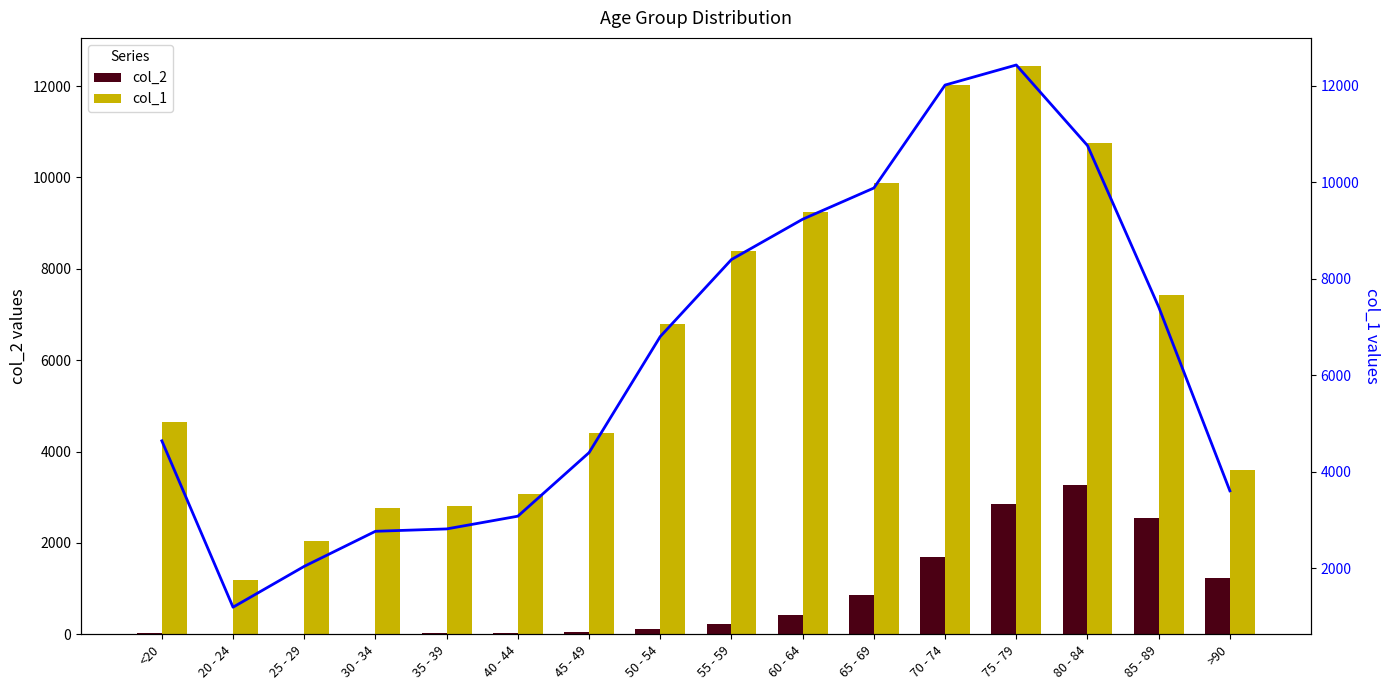

What is the difference between the second highest and second lowest values in the col_1 (line) series?

9980